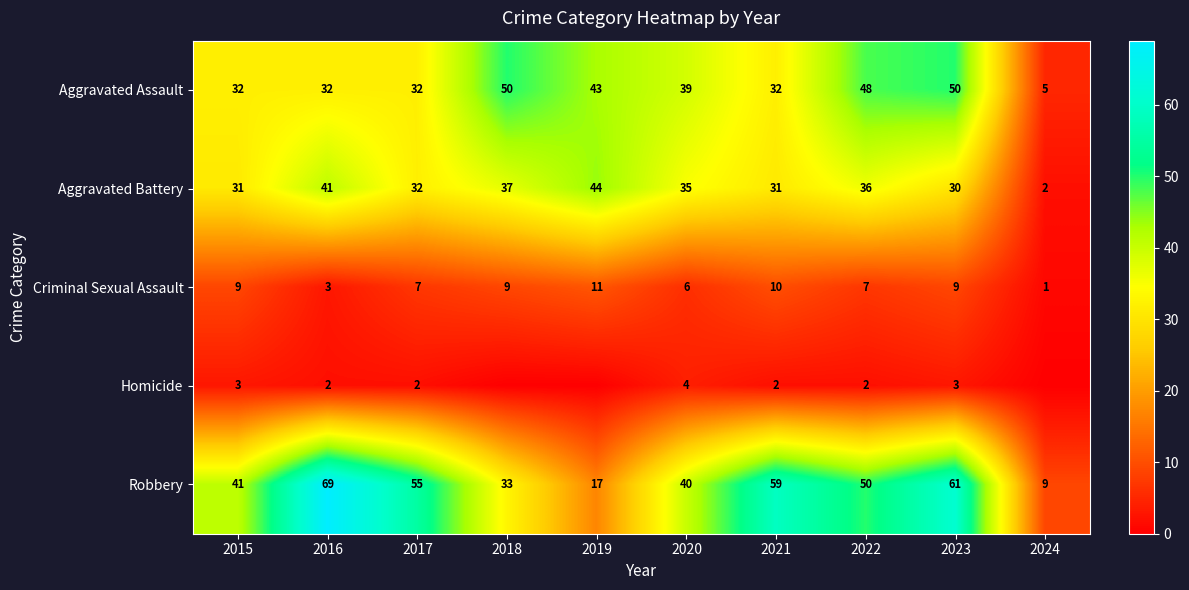

What is the minimum value for Robbery?

9